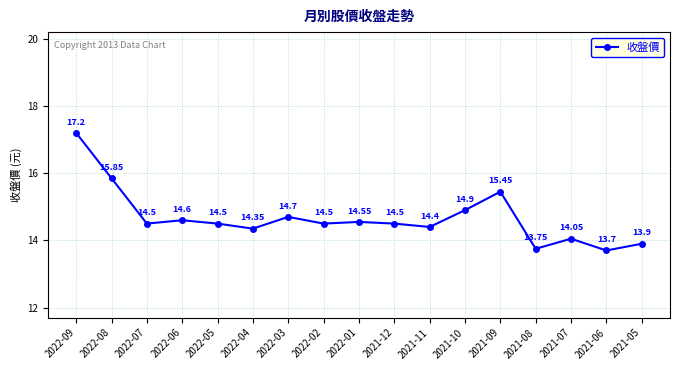

How many interior local valleys (lower than both neighbors) does the data have?

6